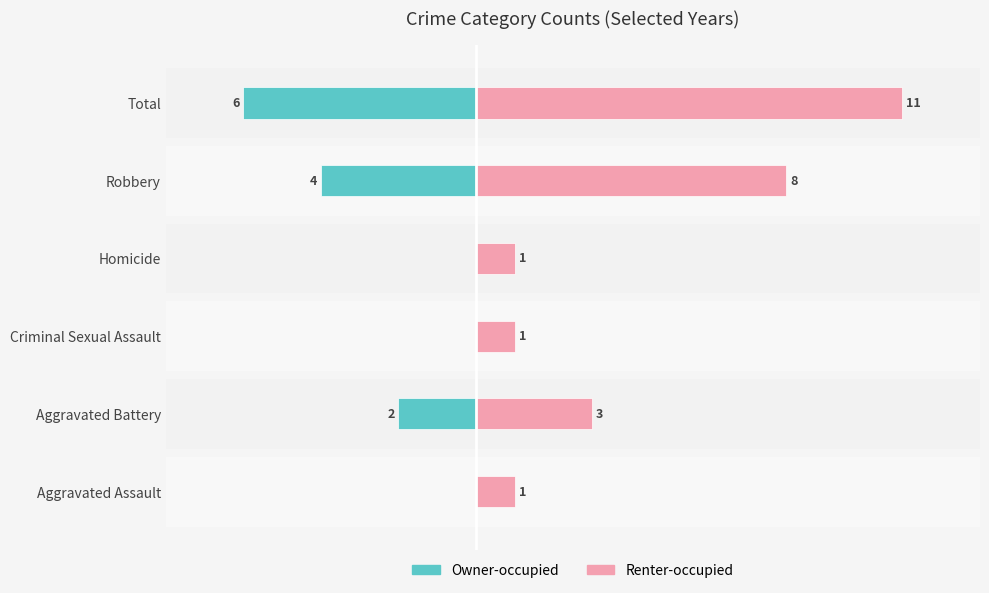

How many bars are there in each group?

2